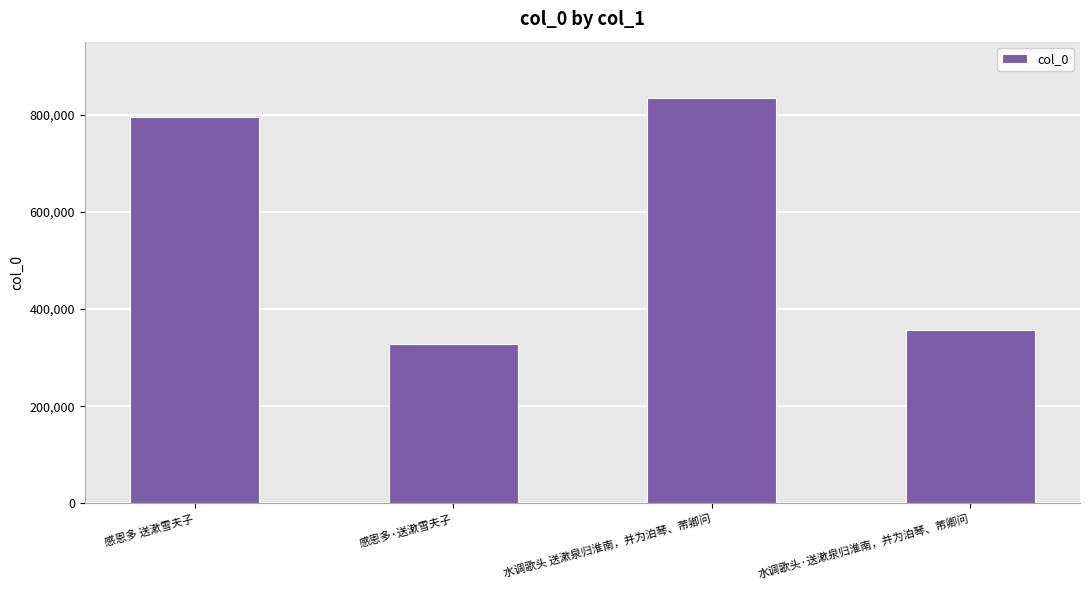

At which category does the chart reach its minimum across all series?

感恩多·送漱雪夫子